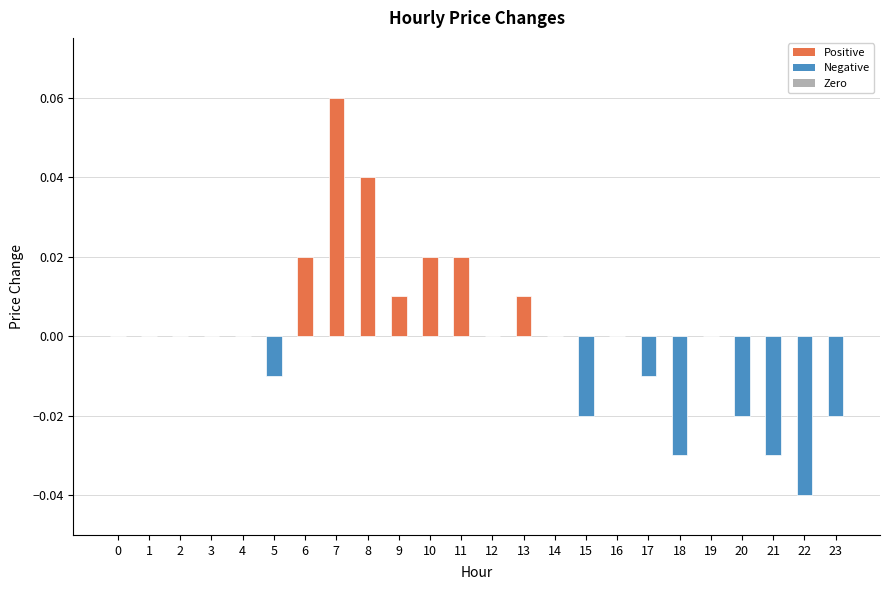

Is it true that the value at 4 is 0.0?

True